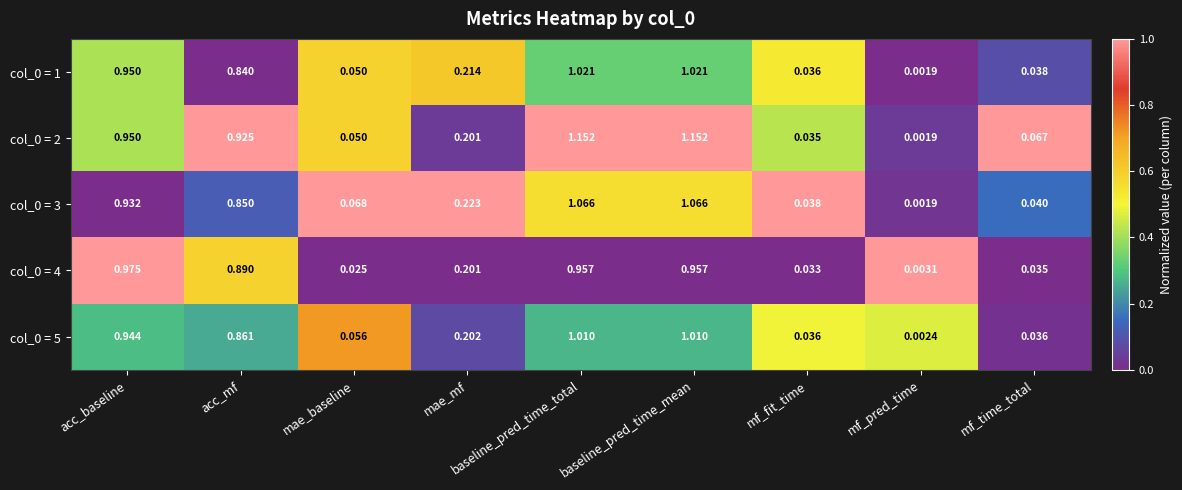

Is the value of col_0 = 4 at baseline_pred_time_total greater than the value of col_0 = 1 at mf_time_total?

Yes